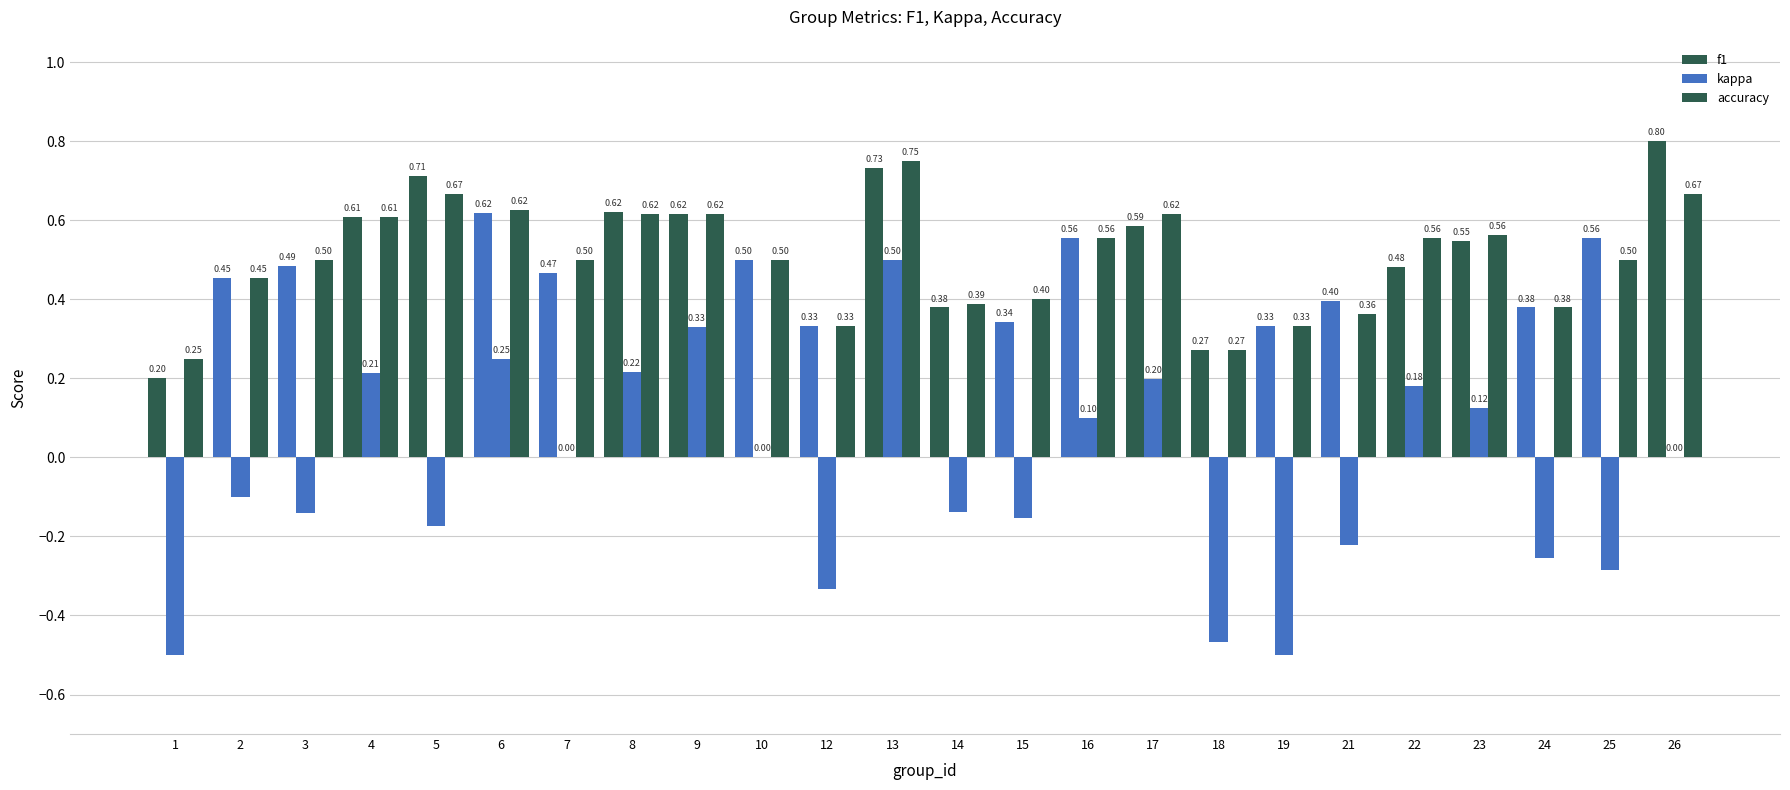

Count the kappa values in the range 0 to 1.

12